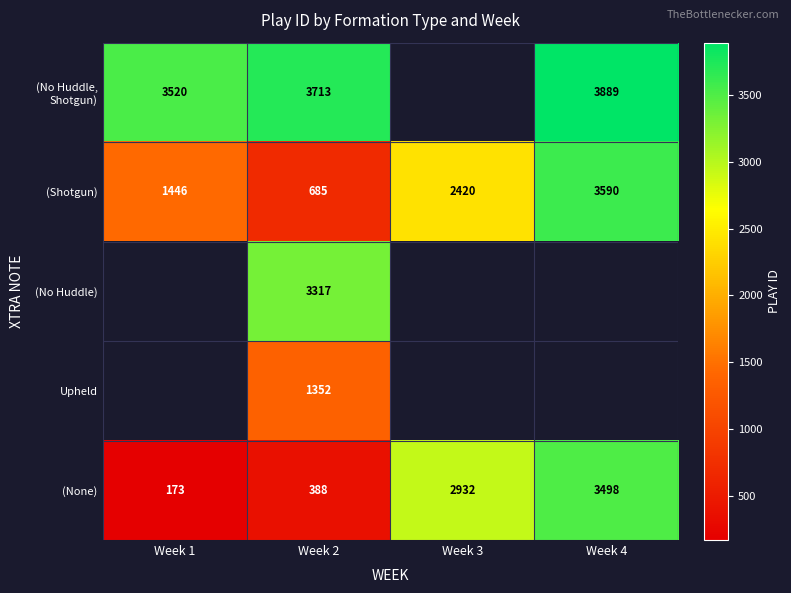

List the labels in order of (None) value, largest first.

Week 4, Week 3, Week 2, Week 1